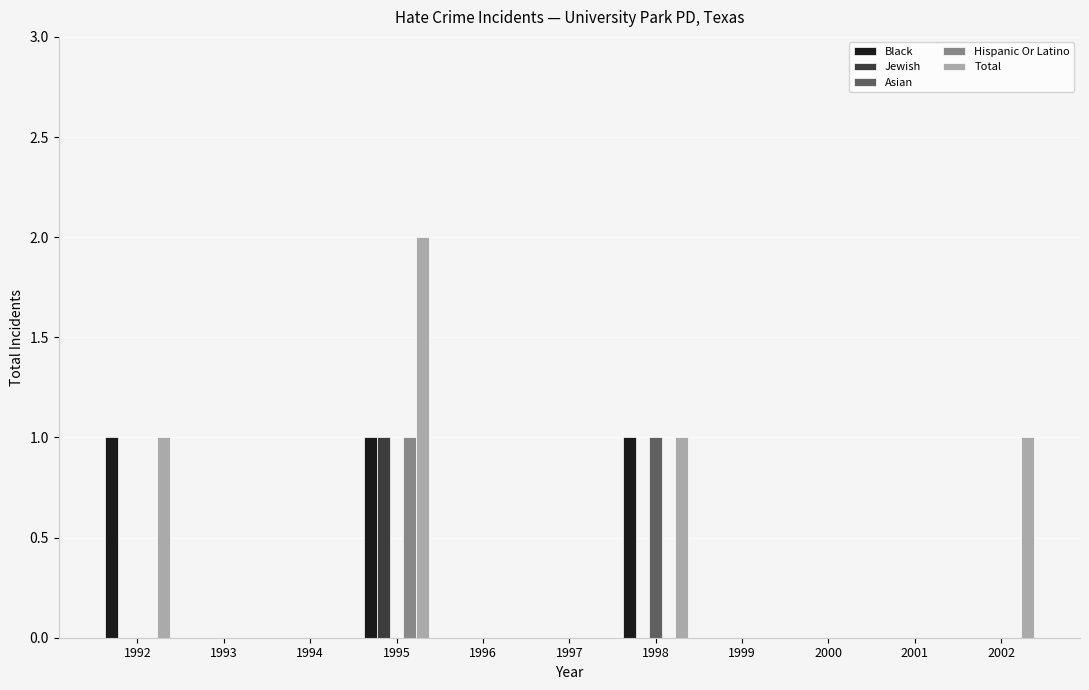

True or false: Jewish has a value of 1 at 1996.

False